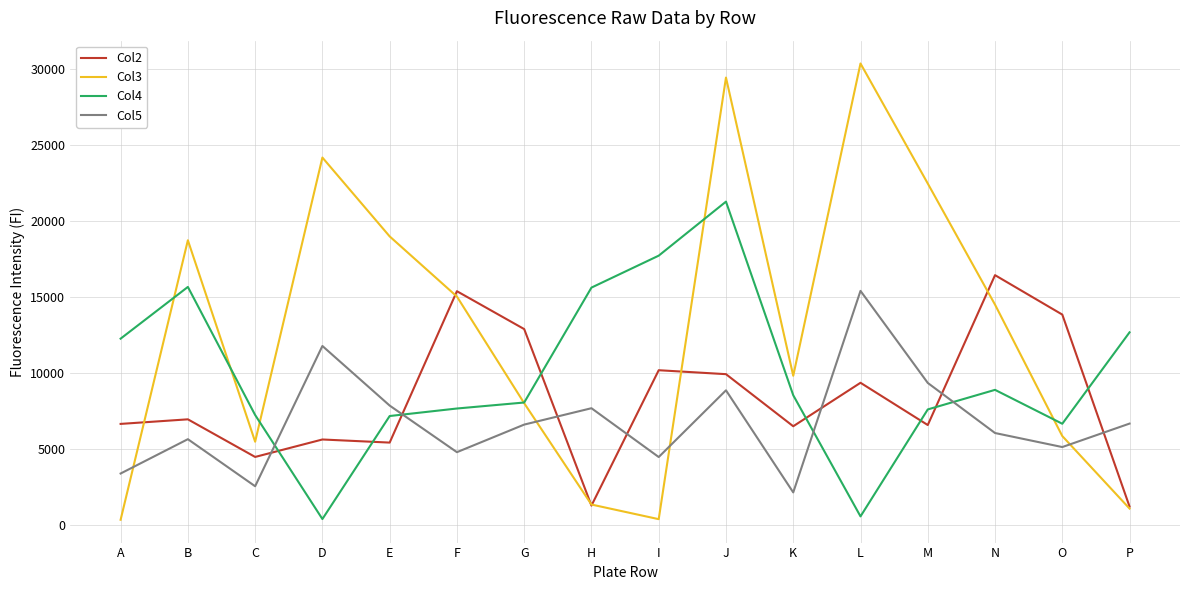

What are all the series names shown in the legend?

Col2, Col3, Col4, Col5